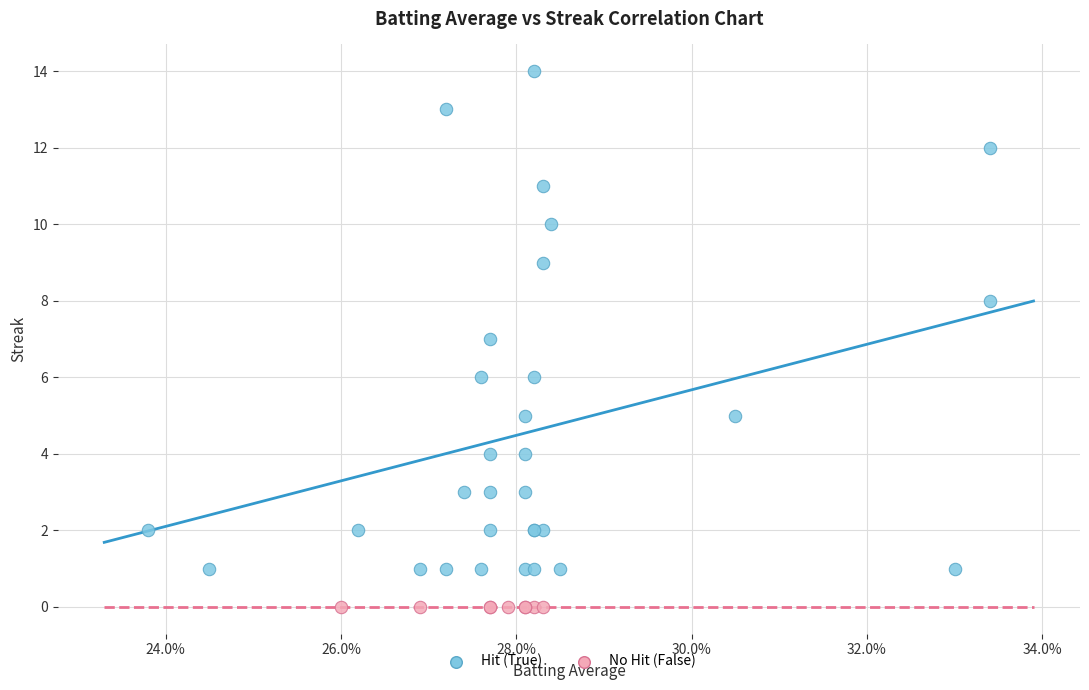

What are all the series names shown in the legend?

Hit (True), No Hit (False)